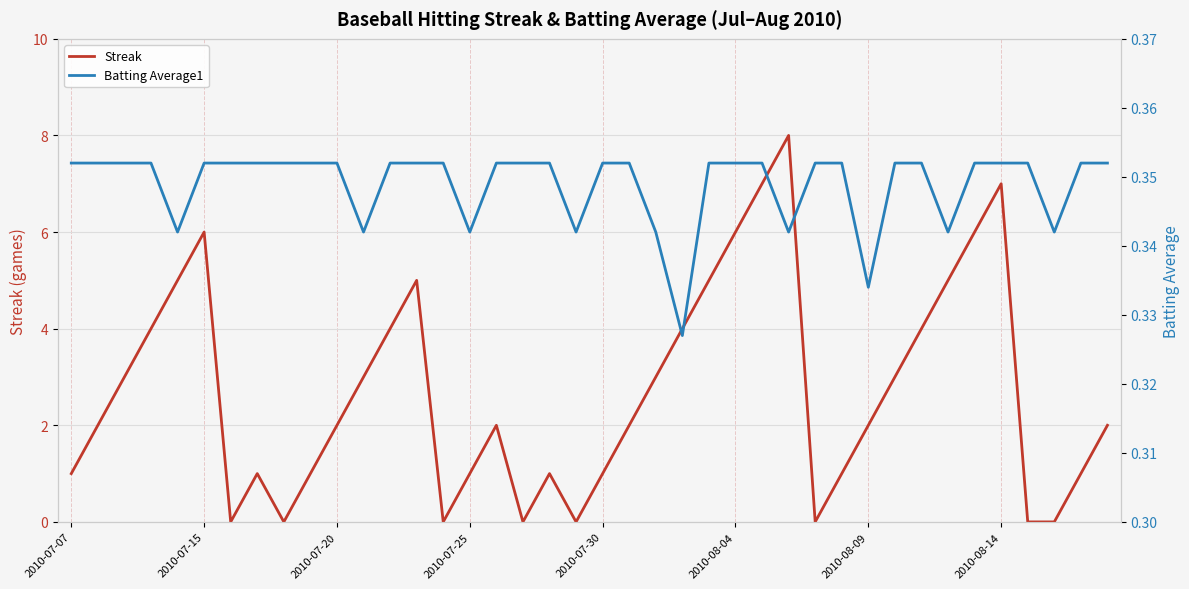

Which series has the largest total across all categories?

Streak